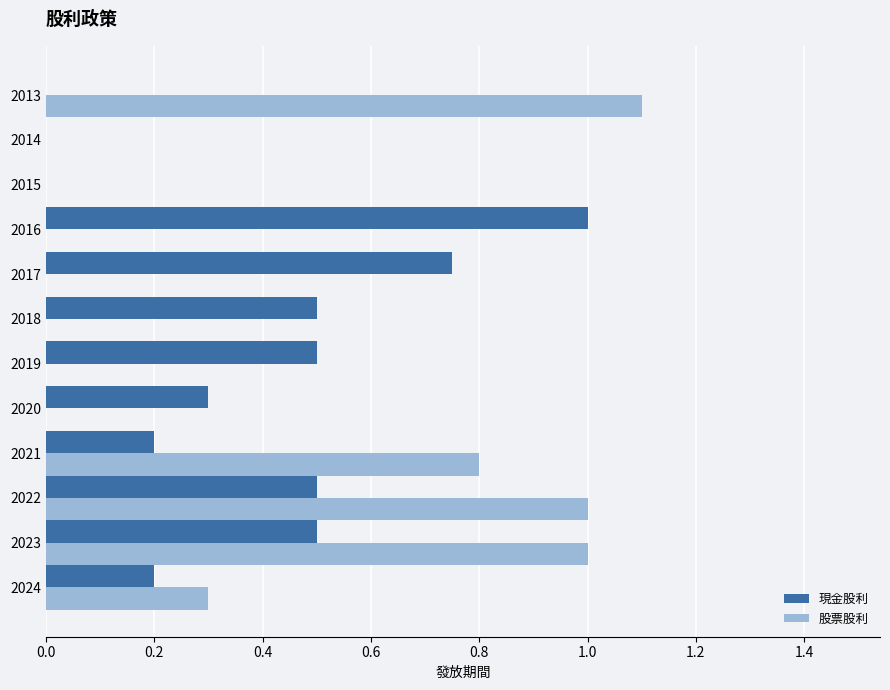

What is the total value across all series at 2021?

1.0